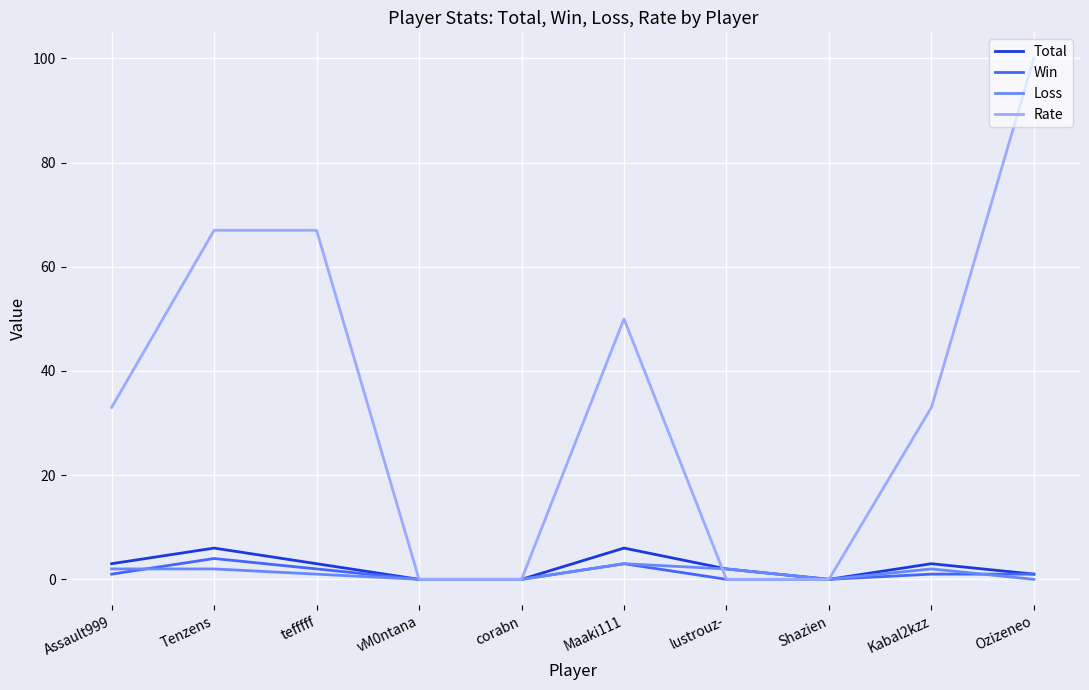

Is it true that Rate equals 67 at tefffff?

True